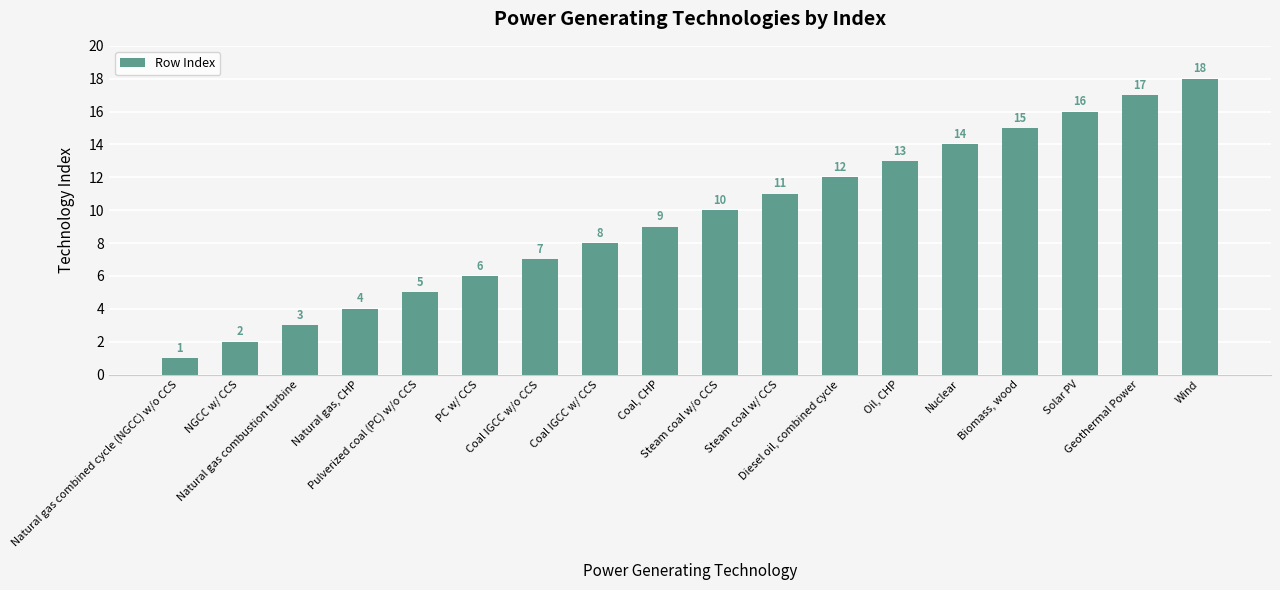

What position from the right is Natural gas combined cycle (NGCC) w/o CCS?

18